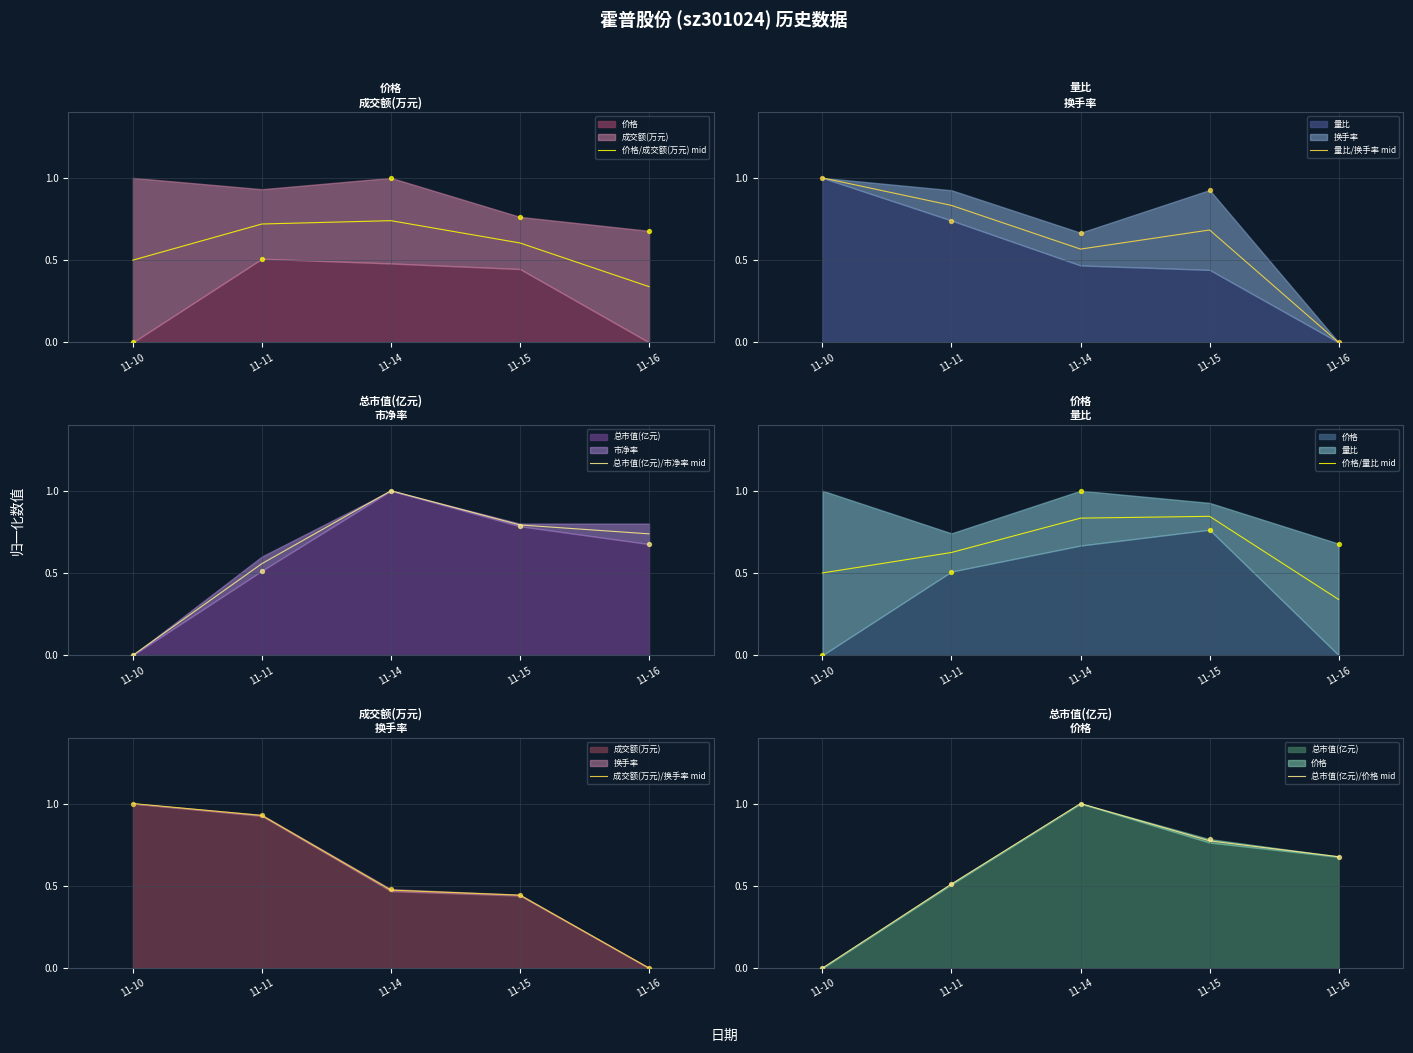

Which series reaches the maximum Y coordinate?

量比/换手率 mid